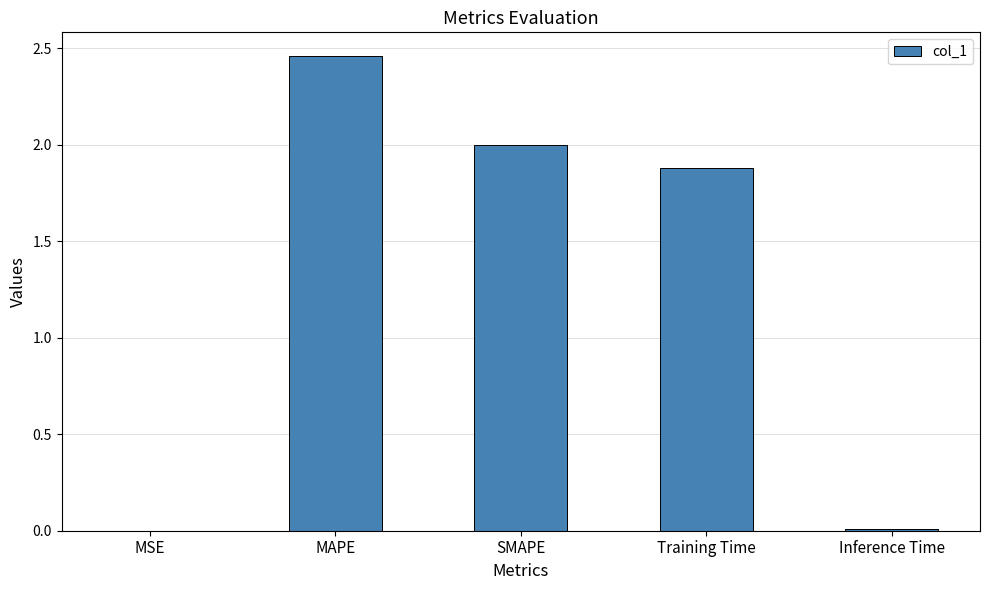

The value at Training Time is 1.9. True or false?

True